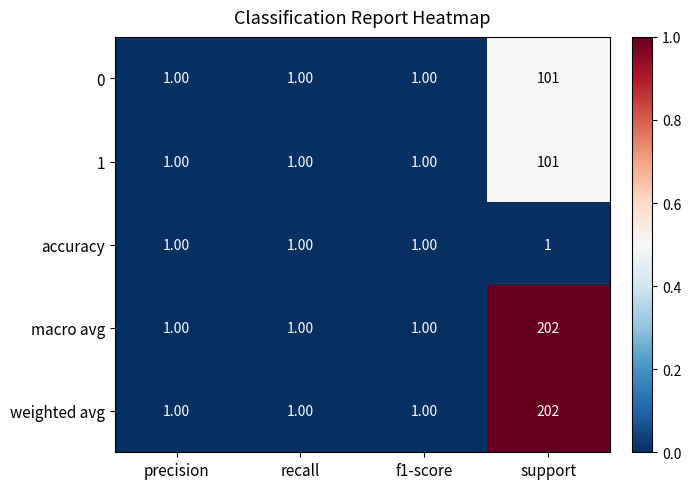

How many data points in weighted avg are above 1?

1